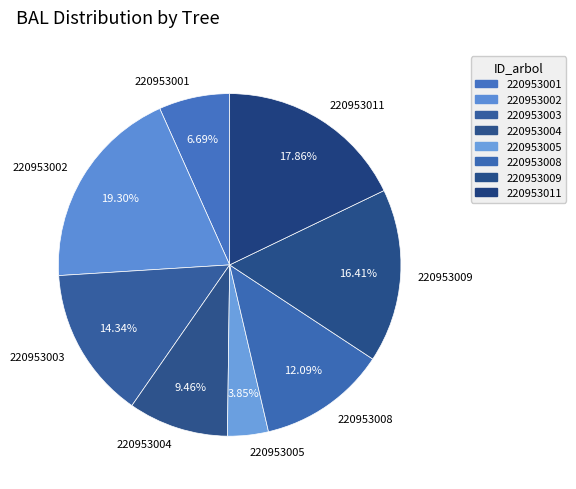

To the nearest percent, what is the difference between the 220953009 and 220953005 slice percentages?

13%